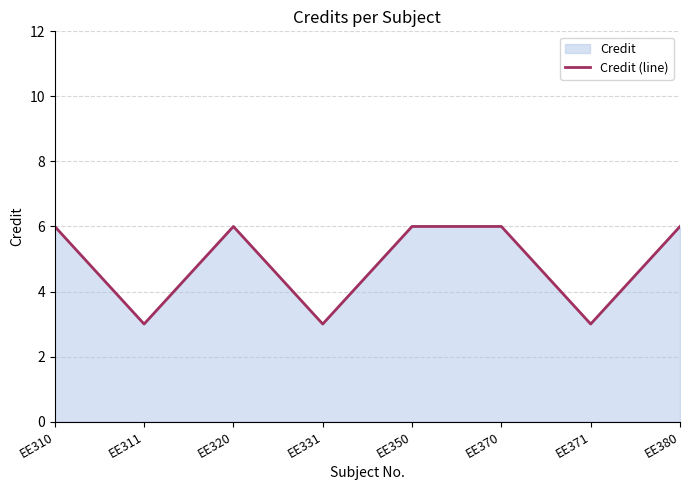

Reading right to left, extract all data points from this chart.

6	3	6	6	3	6	3	6